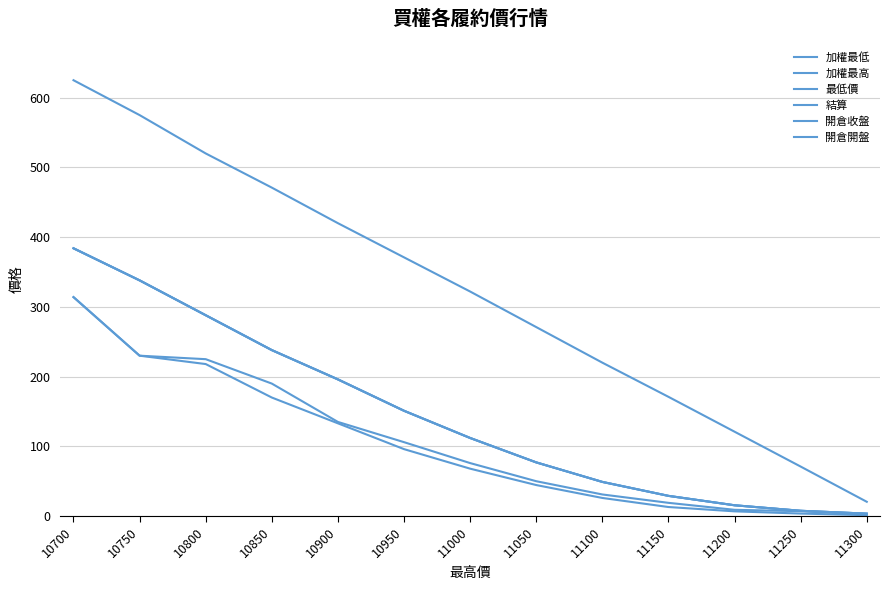

The 開倉收盤 series shows 12.1 at 11250. True or false?

False